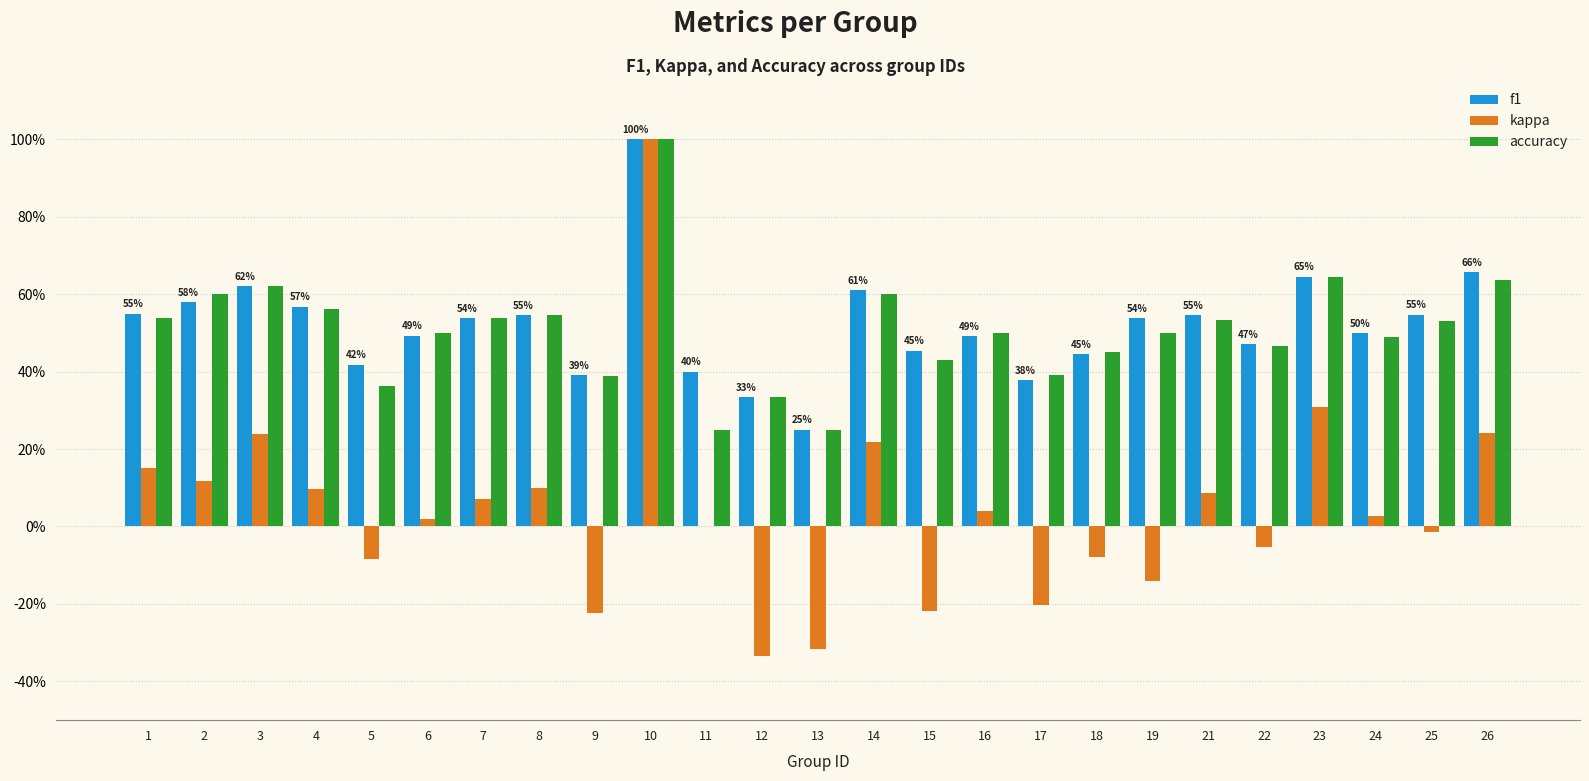

What is the minimum value for kappa?

-0.3